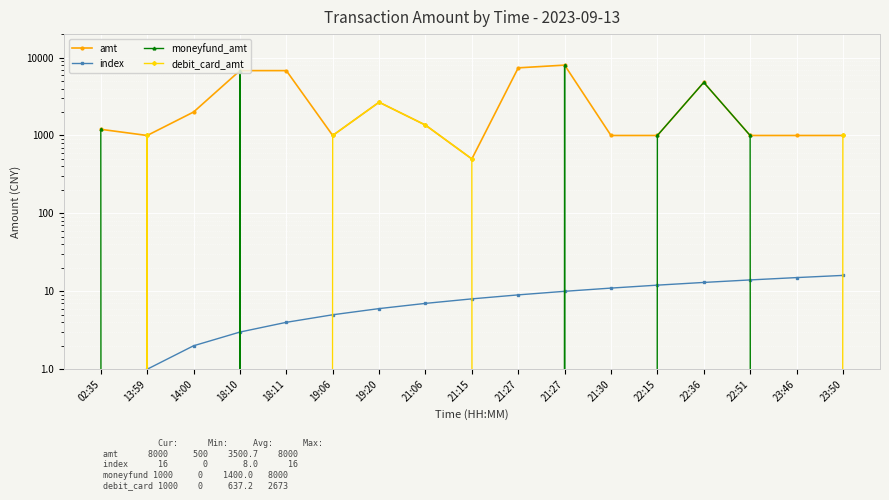

What is the value of the amt point at the 13th from the left?

1000